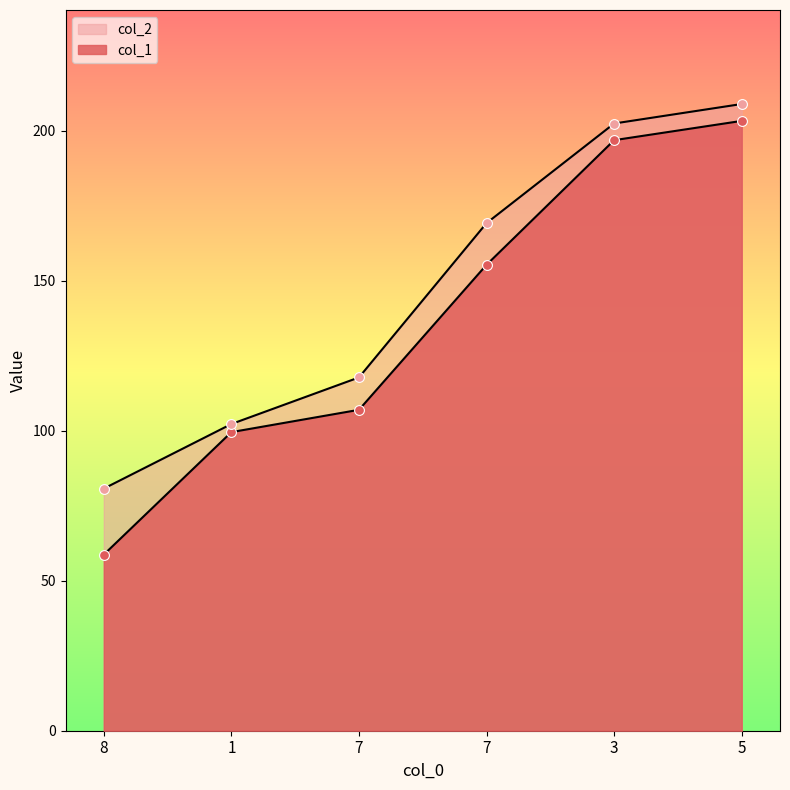

Is the value of col_1 at 5 greater than the value of col_2 at 3?

Yes